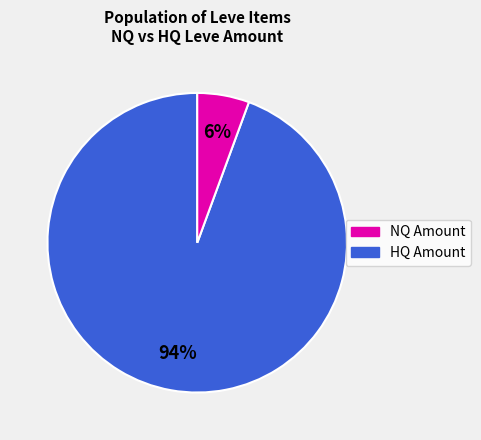

To the nearest percent, what is the average slice percentage?

50%